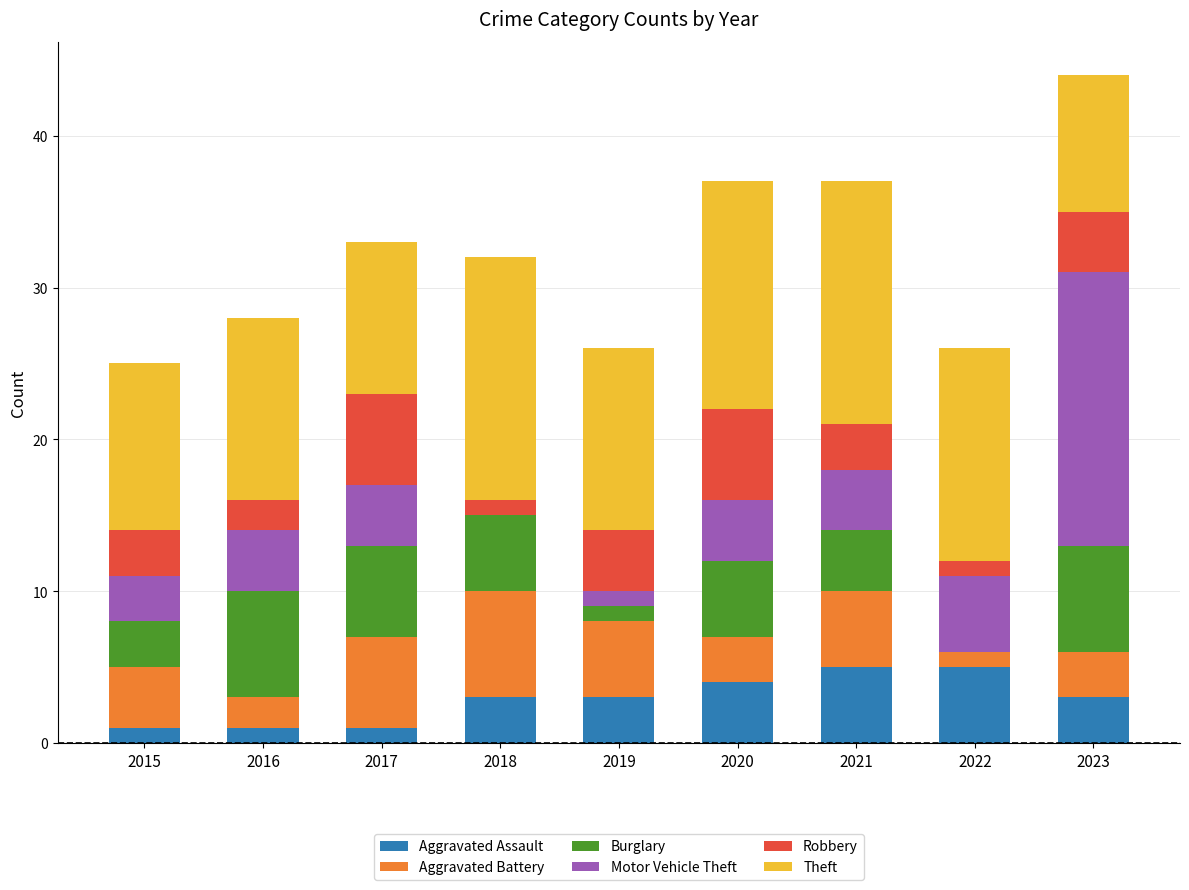

What is the highest value of the Aggravated Assault series?

5